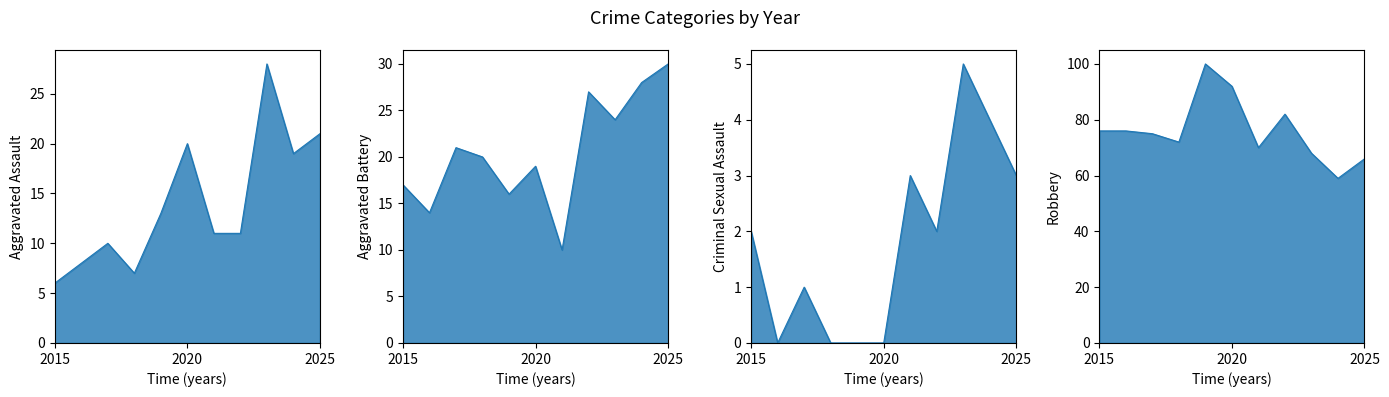

What is the value of the Aggravated Battery point at the 1st from the left?

17